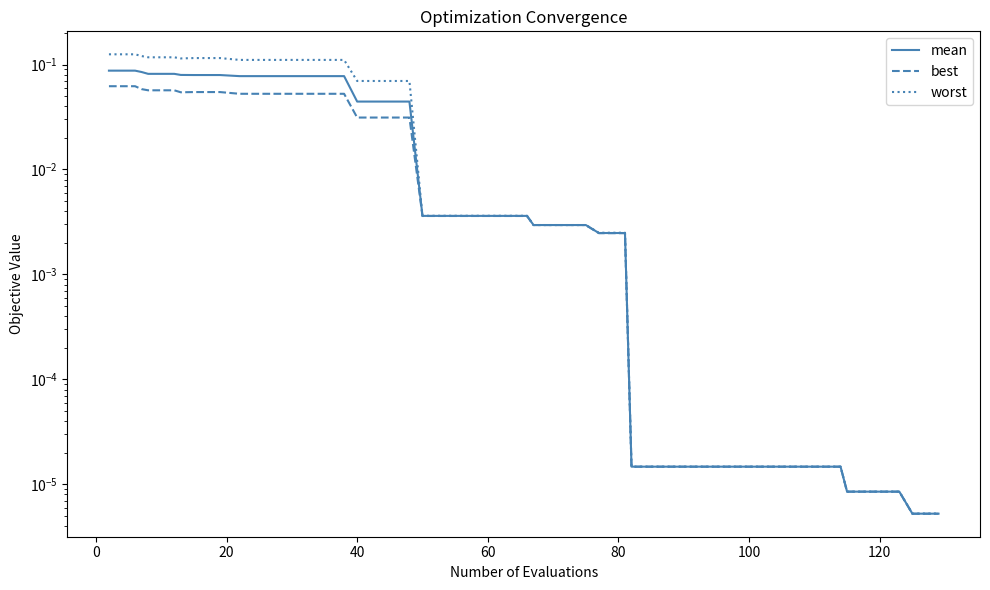

True or false: mean and best cross at least once.

False